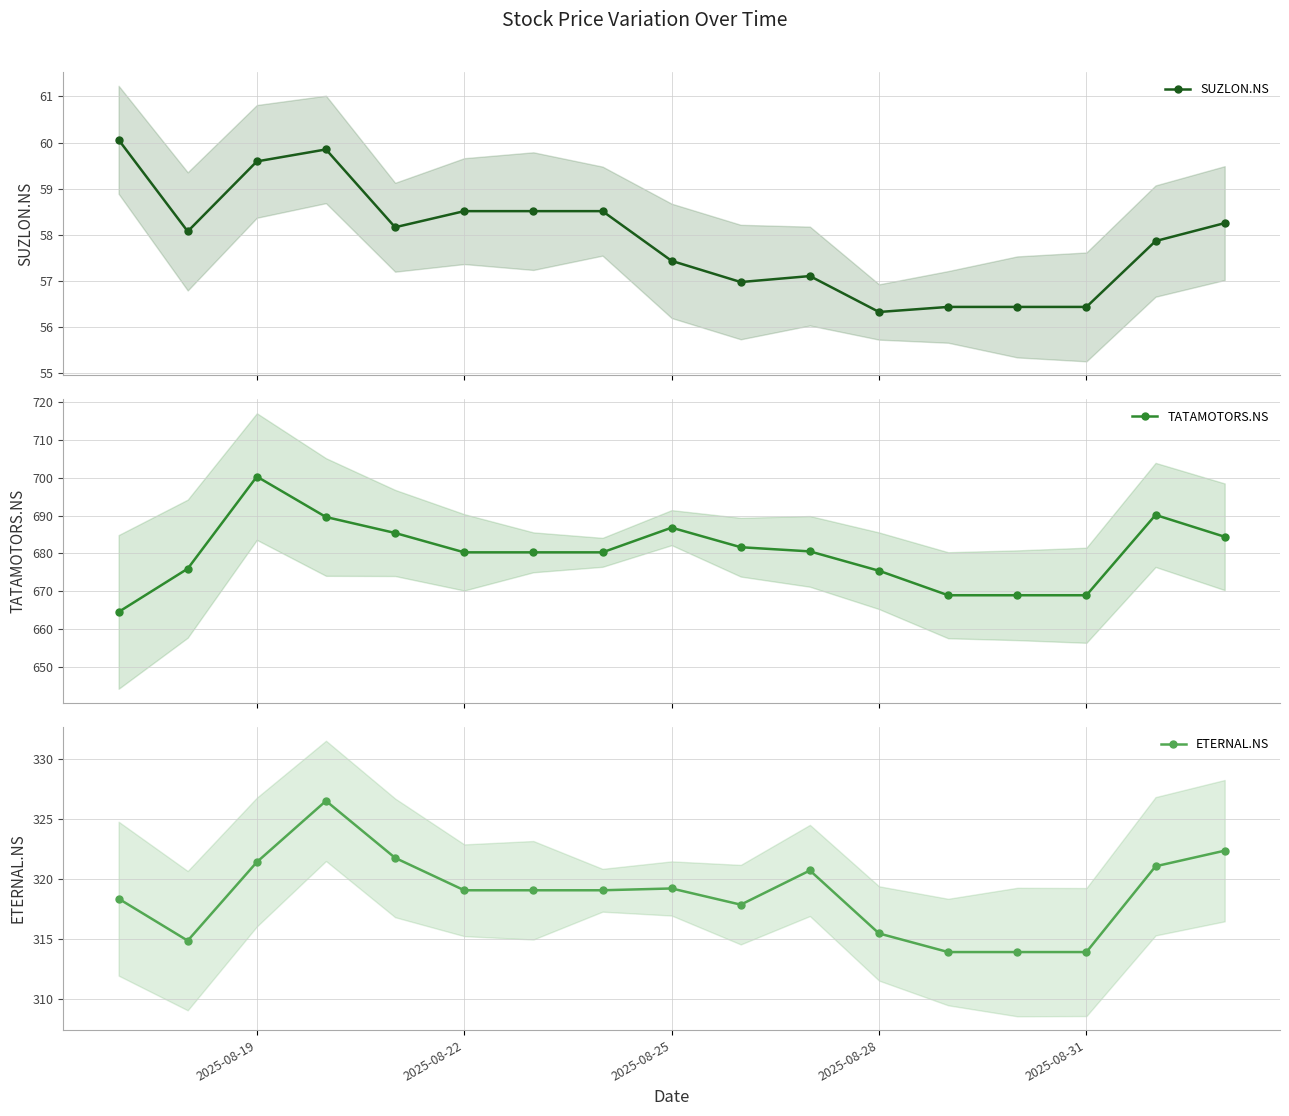

Rank the series by their average value, from lowest to highest.

SUZLON.NS, ETERNAL.NS, TATAMOTORS.NS